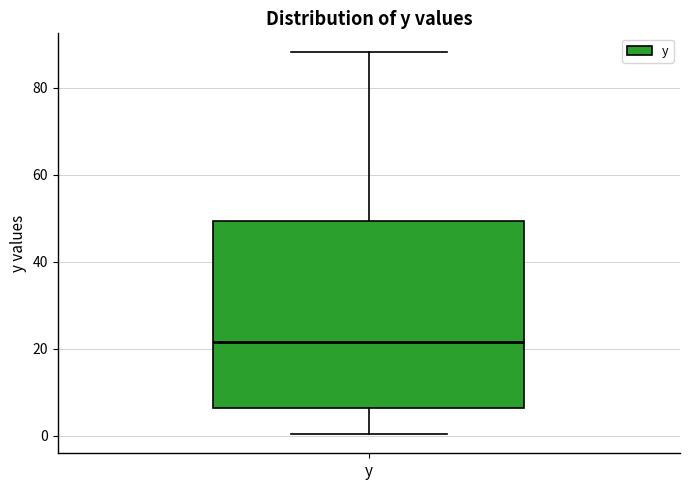

Where does the upper whisker of the box for y end on the y-axis? The values are not printed on the chart, so give them approximately, as read against the axis.

88